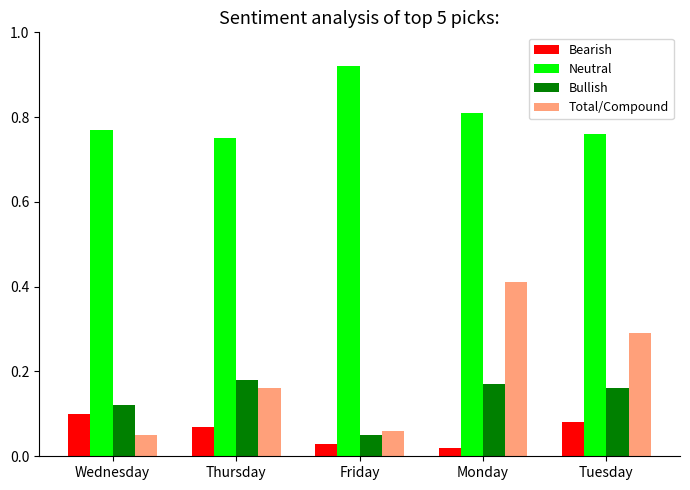

How many groups of bars are there?

5